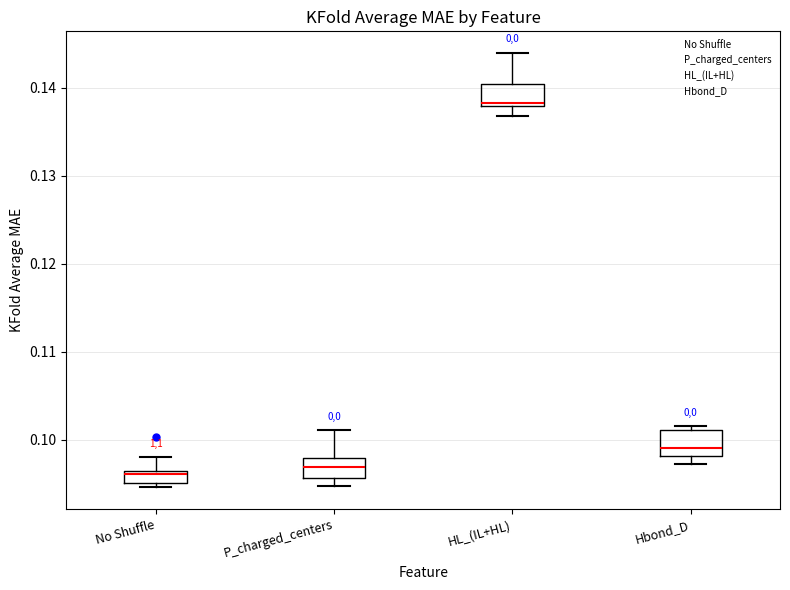

Which box's median line is the highest?

HL_(IL+HL)